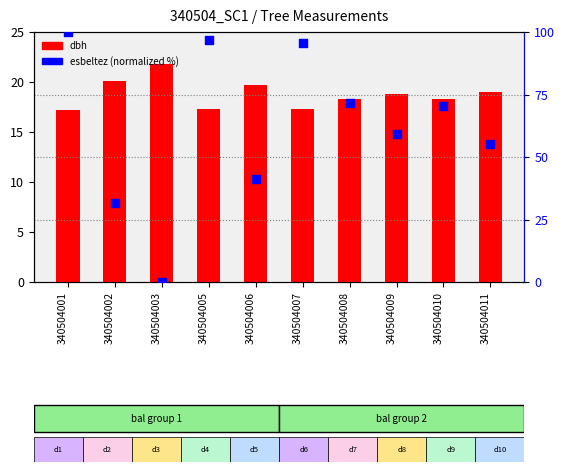

Is the value of dbh at 340504006 greater than the value of esbeltez (normalized) at 340504006?

No